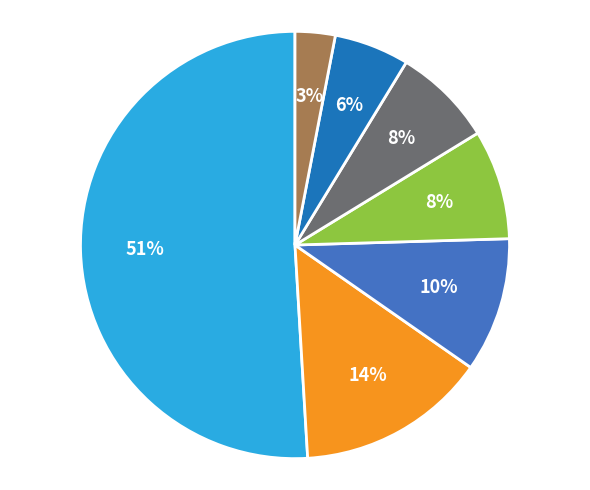

To the nearest percent, what is the difference between the largest and smallest slice percentages?

48%